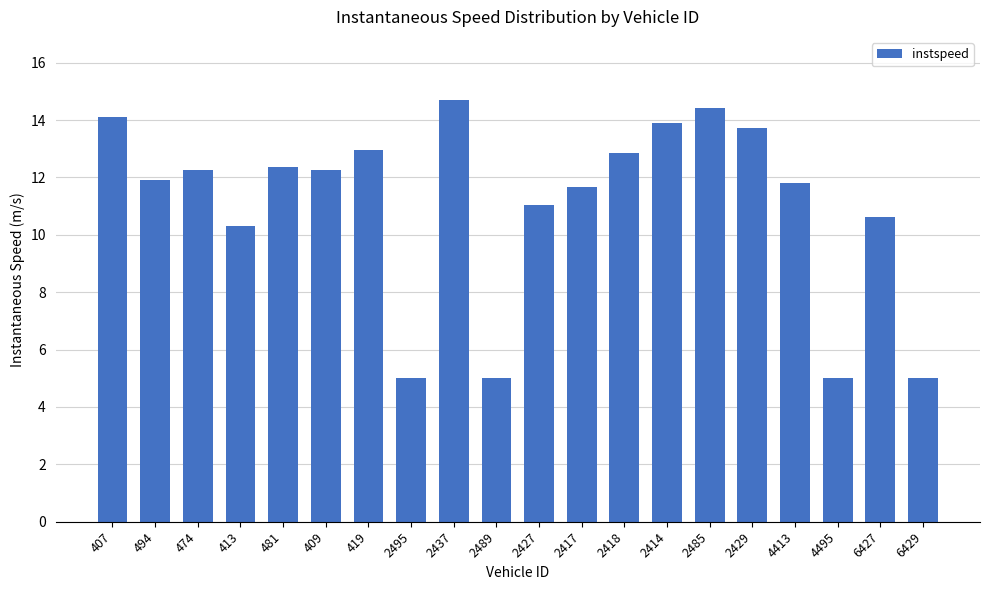

What is the label of the 17th bar from the right?

413